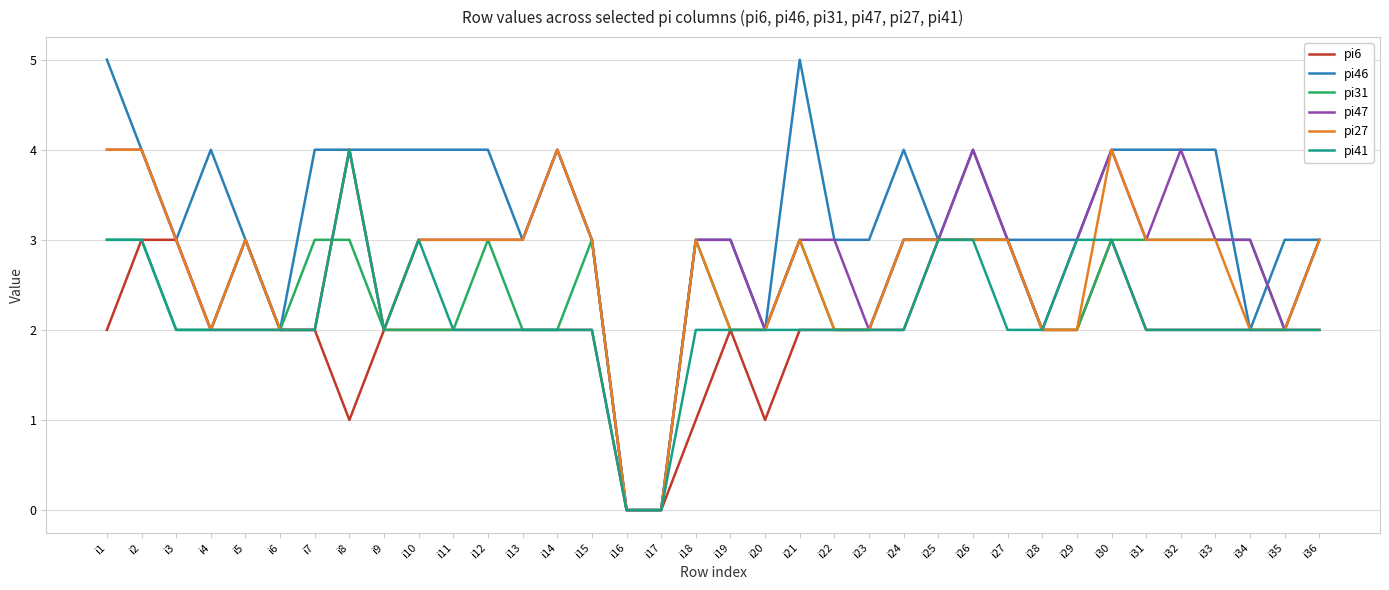

At which label does pi41 first exceed 2?

i1